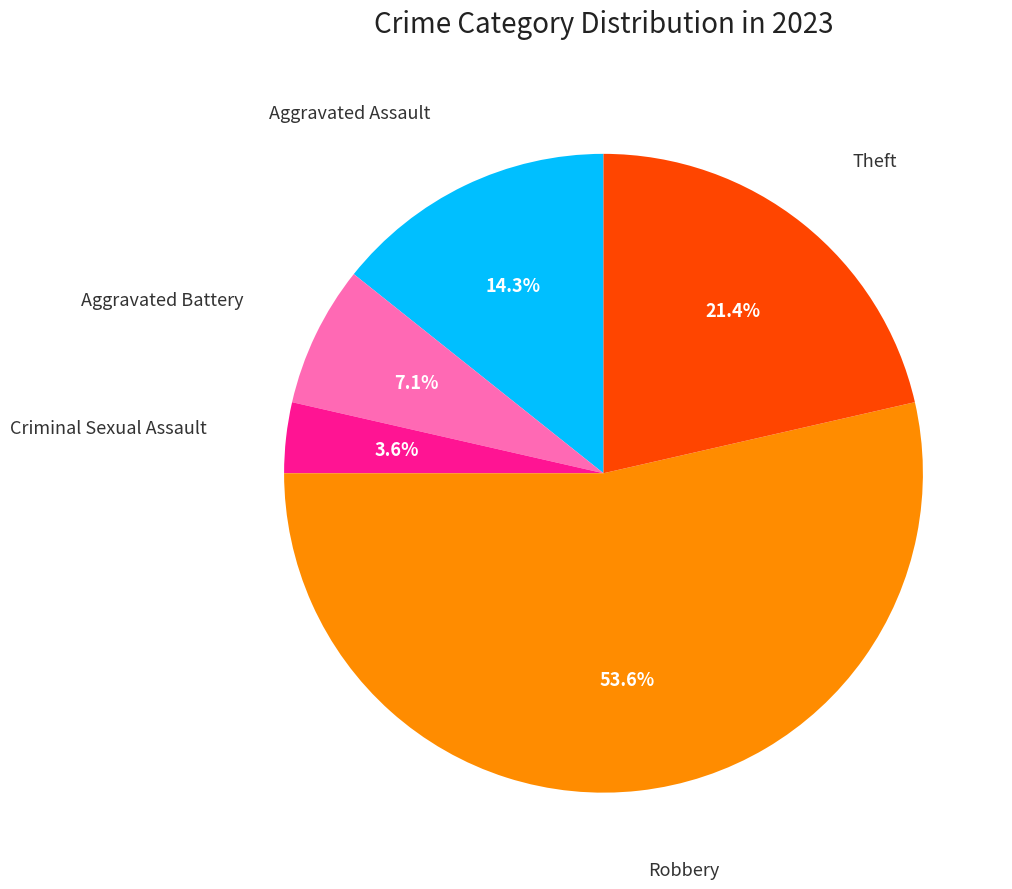

Is there a majority slice in this chart?

Yes